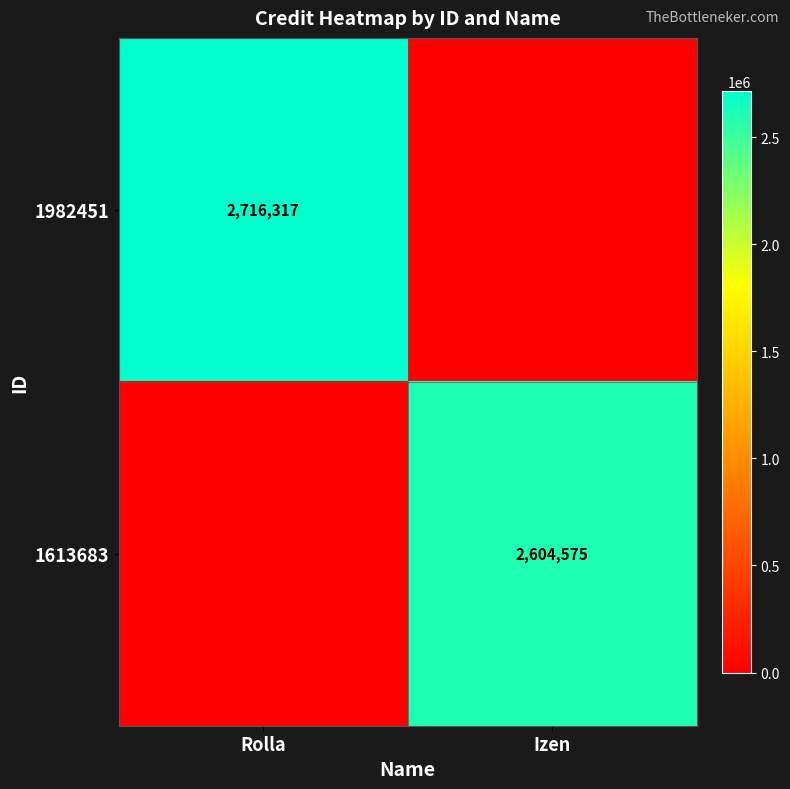

How many data points does each series have?

2